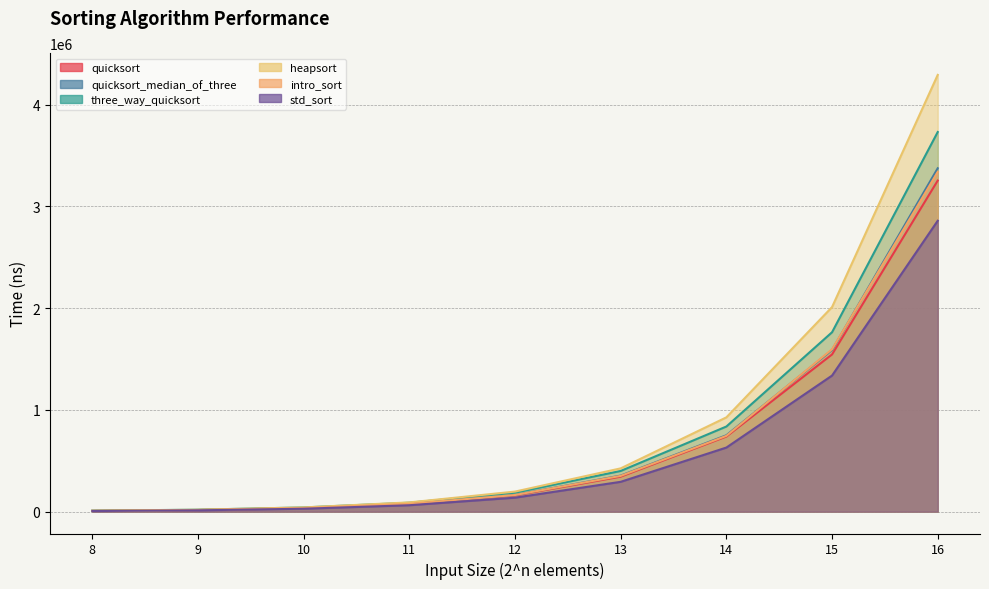

Where is quicksort nearest to the value 1630605?

15